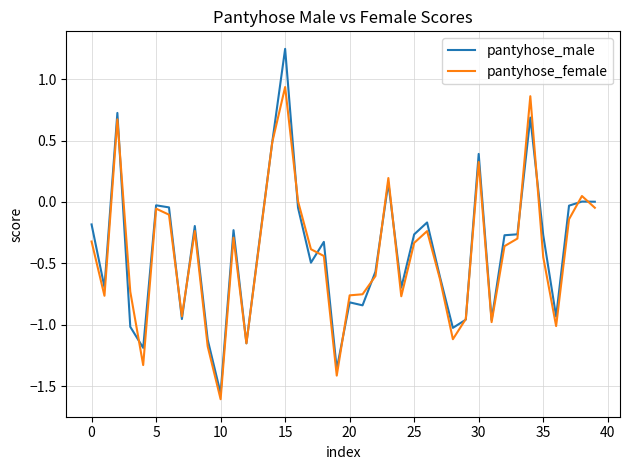

List the series in order of their peak value, highest first.

pantyhose_male, pantyhose_female